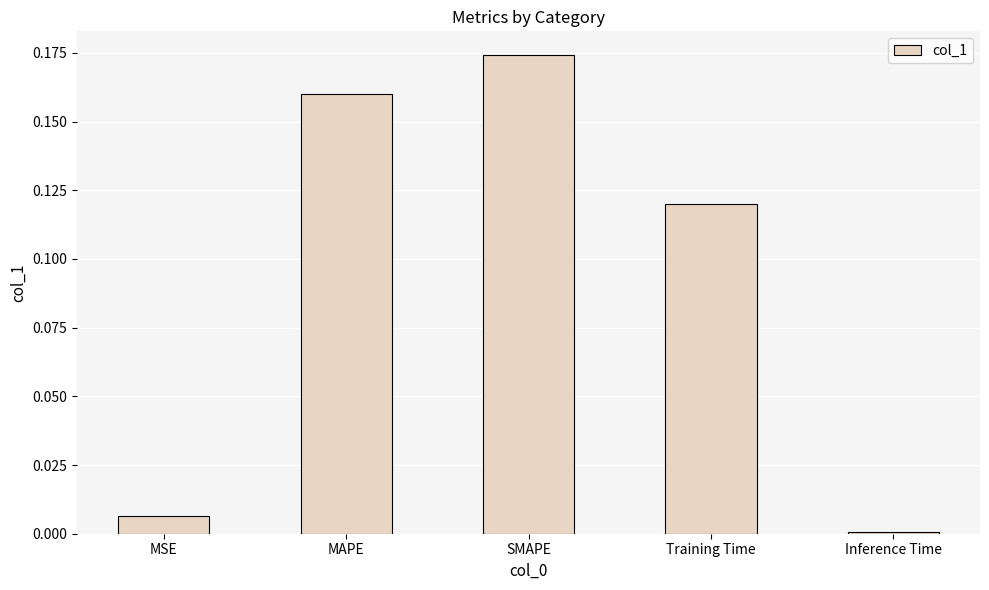

Which label corresponds to the largest value in the chart?

SMAPE